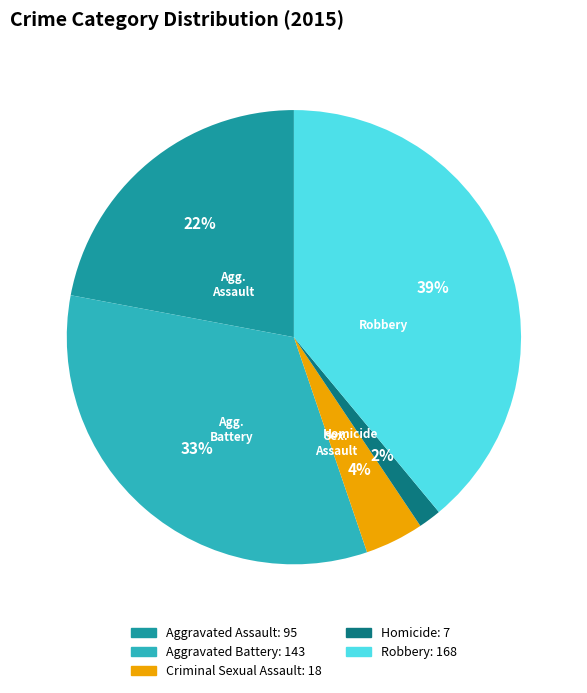

Combined, do Aggravated Battery and Aggravated Assault account for over 50%?

Yes